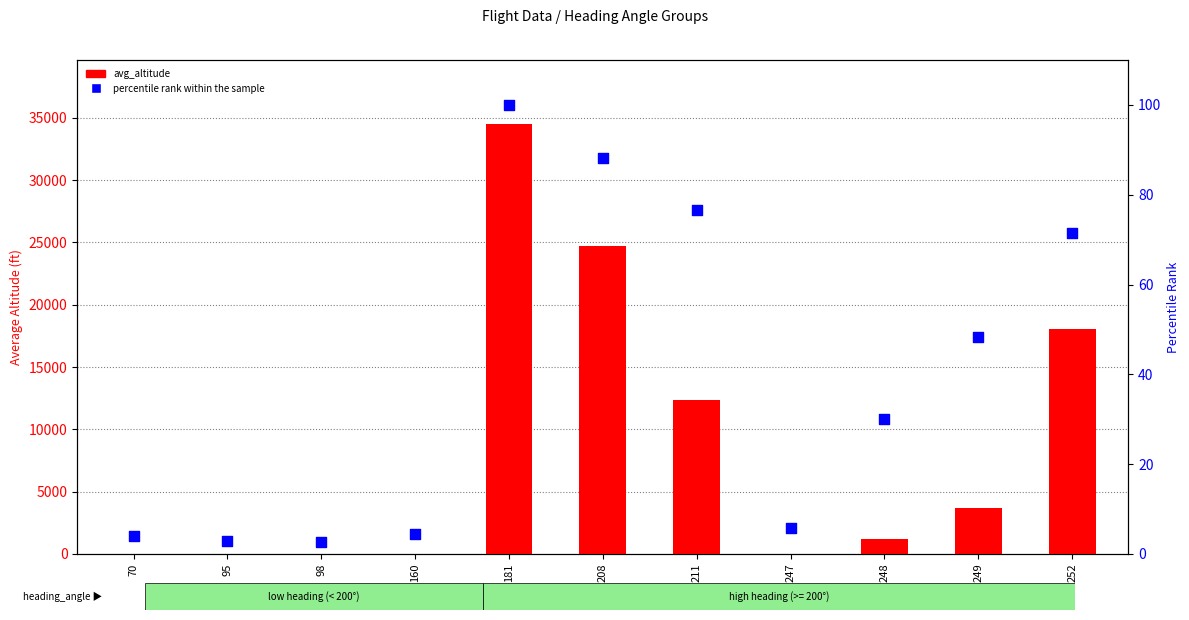

At how many categories does at least one series exceed 8772?

4